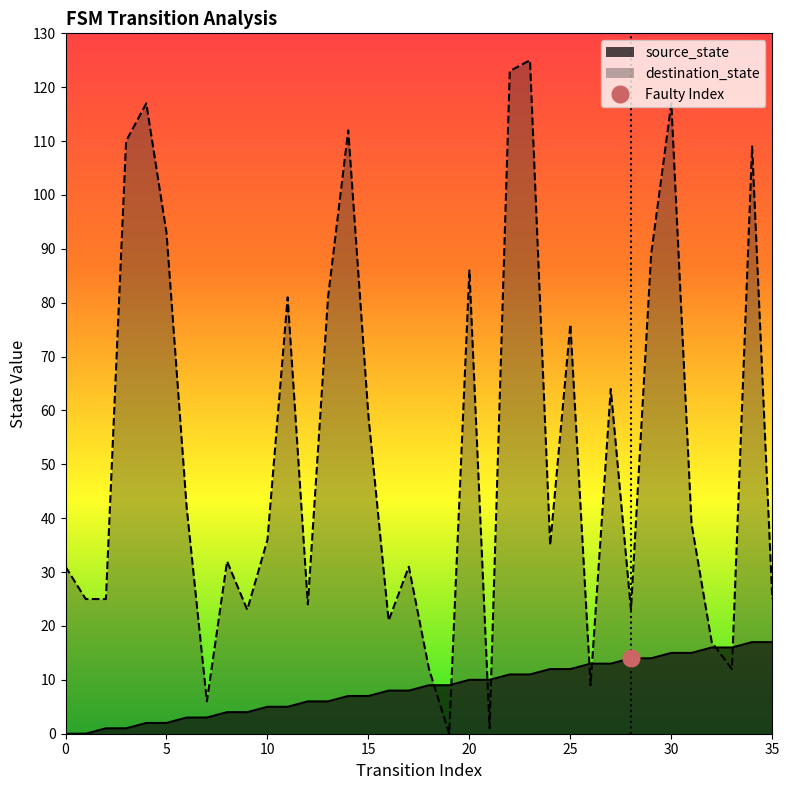

What are all the series names shown in the legend?

source_state, destination_state